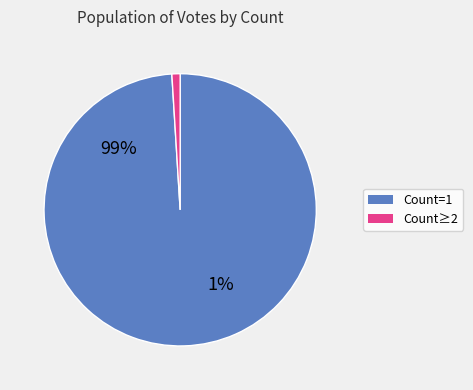

Which slice is the smallest?

1